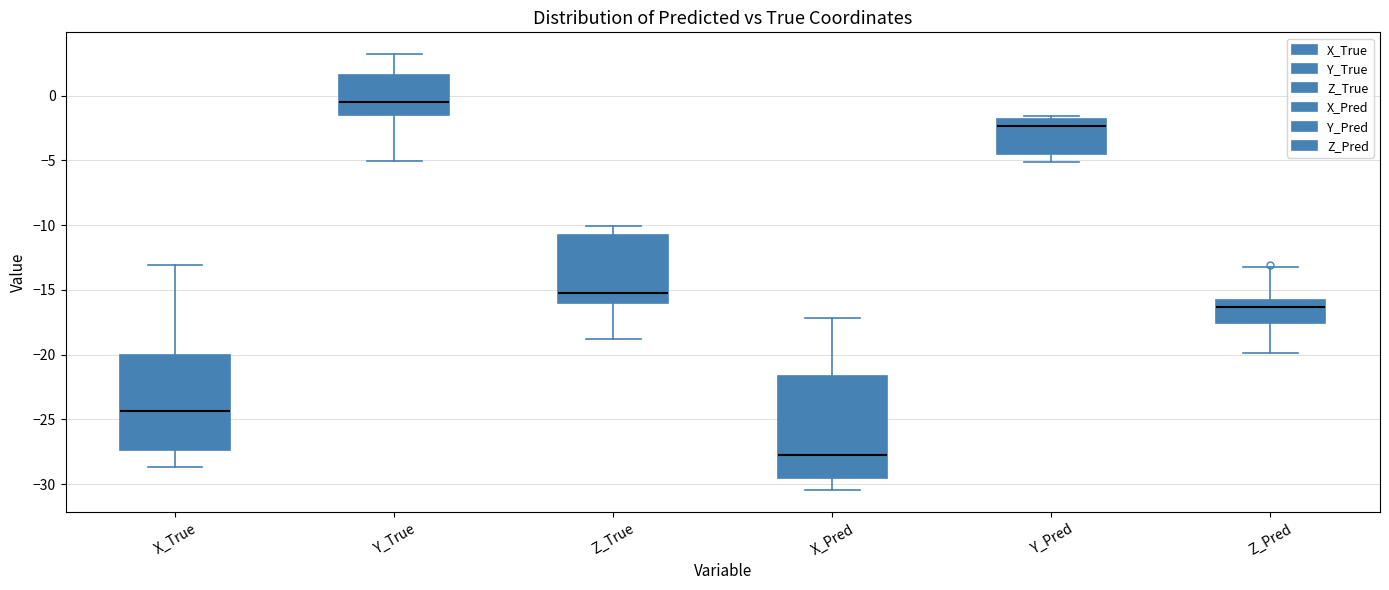

Which box has the highest median line?

Y_True